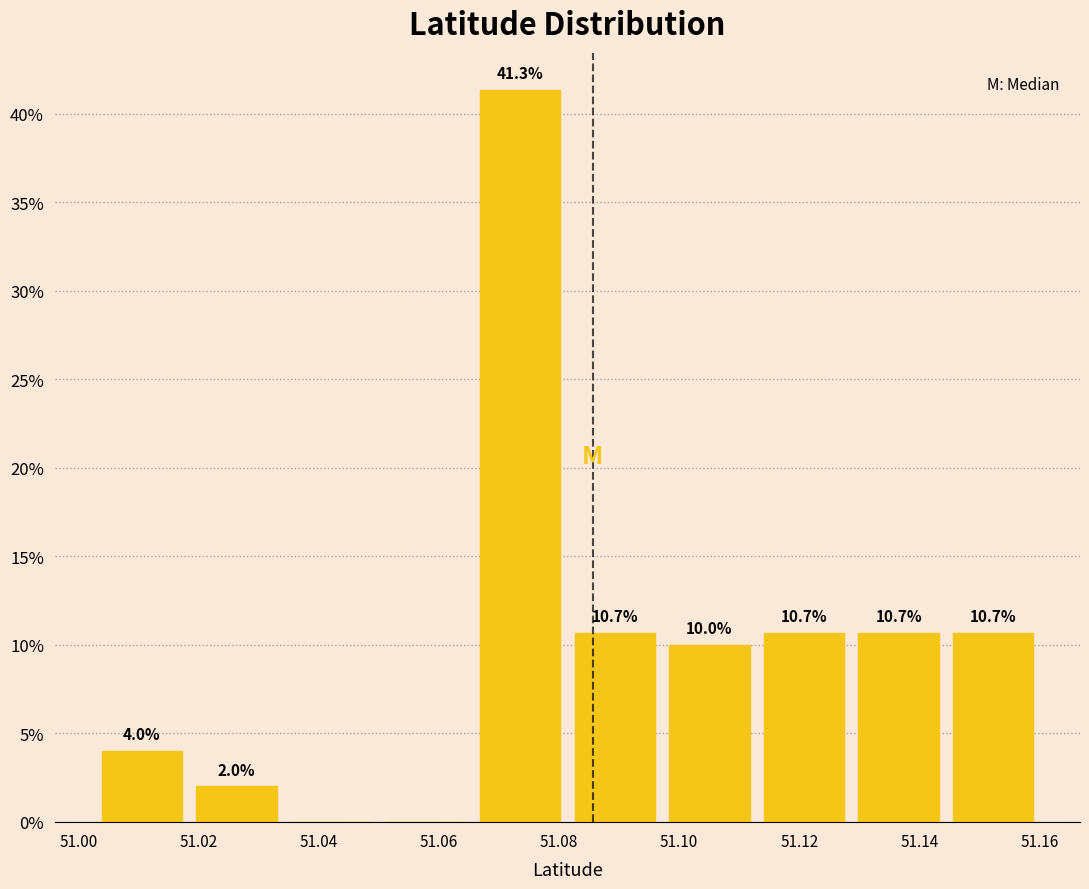

Which range on the x-axis has the tallest bar?

51.066 to 51.082